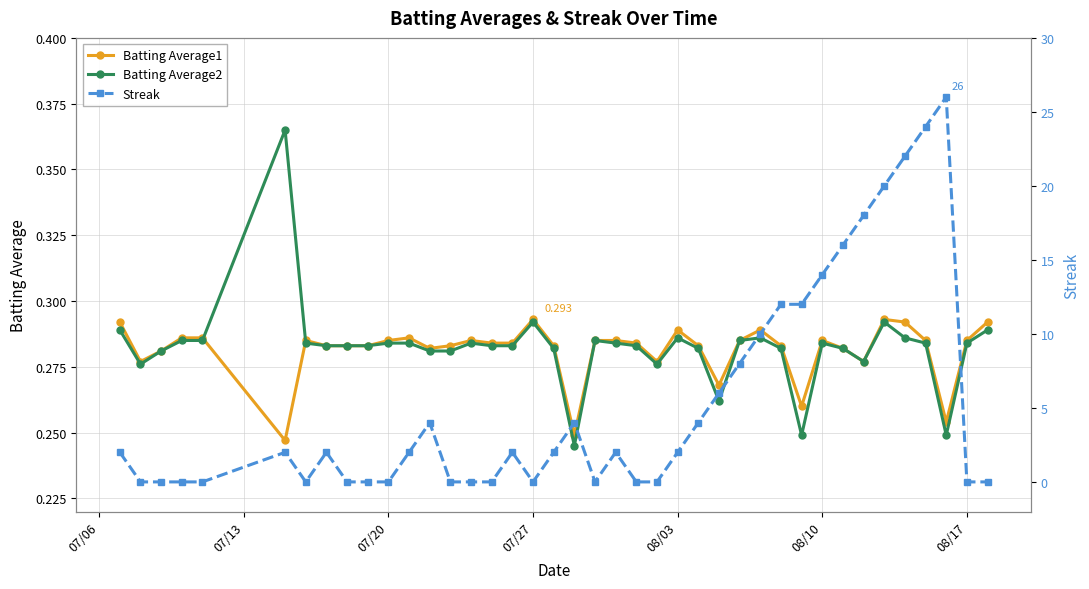

What is the difference between the highest and lowest values at 07/20?

0.3